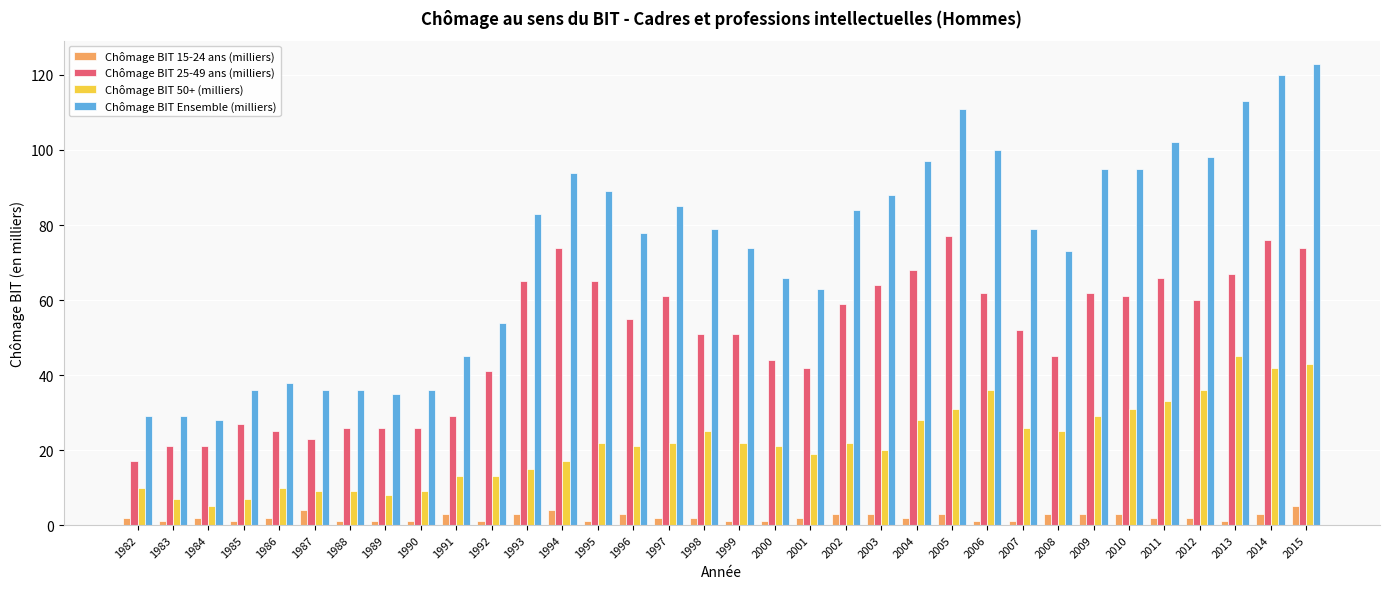

List the series in order of their overall mean, lowest first.

Chômage BIT 15-24 ans (milliers), Chômage BIT 50+ (milliers), Chômage BIT 25-49 ans (milliers), Chômage BIT Ensemble (milliers)